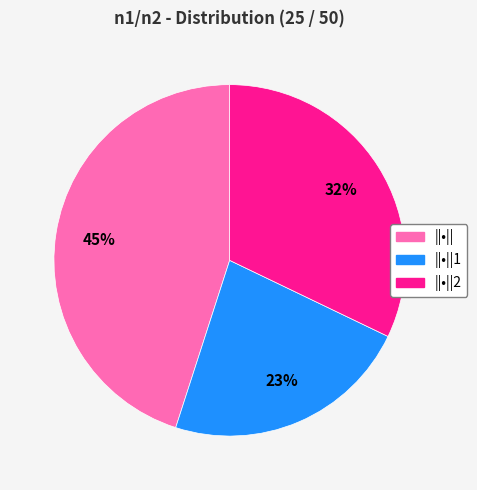

How many slices are in this pie chart?

3